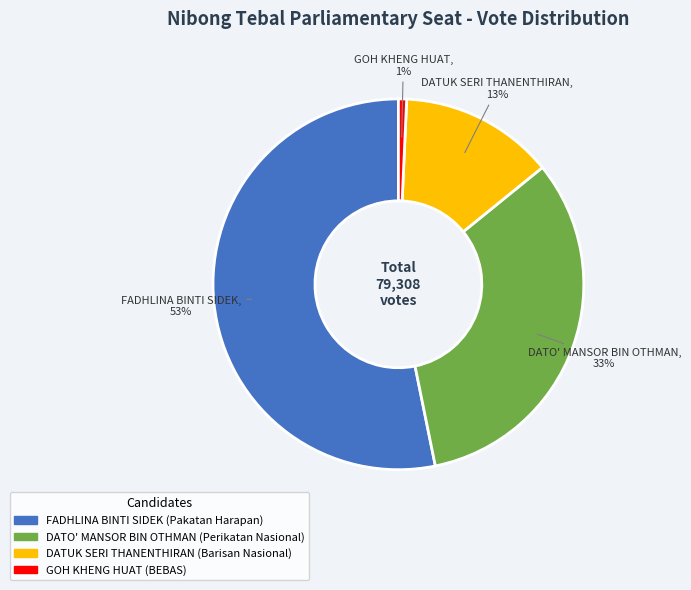

To the nearest percent, what is the difference between the largest and smallest slice percentages?

52%